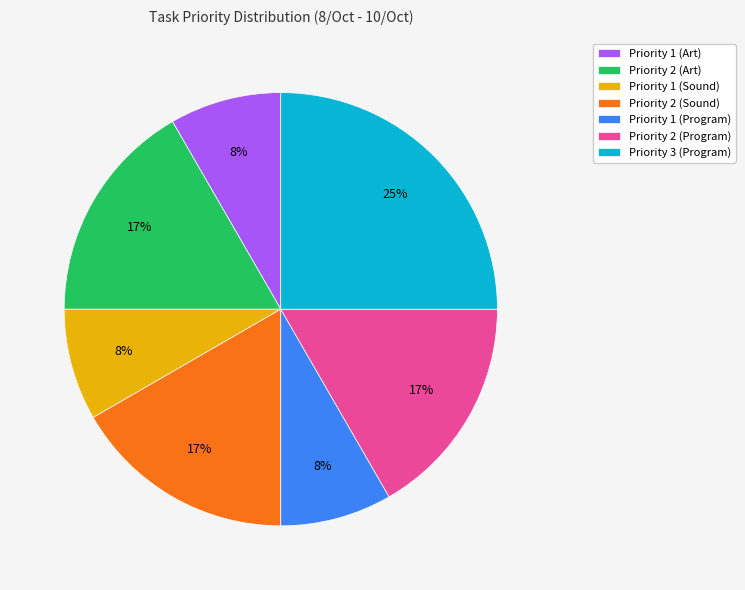

How many segments does this pie chart have?

7